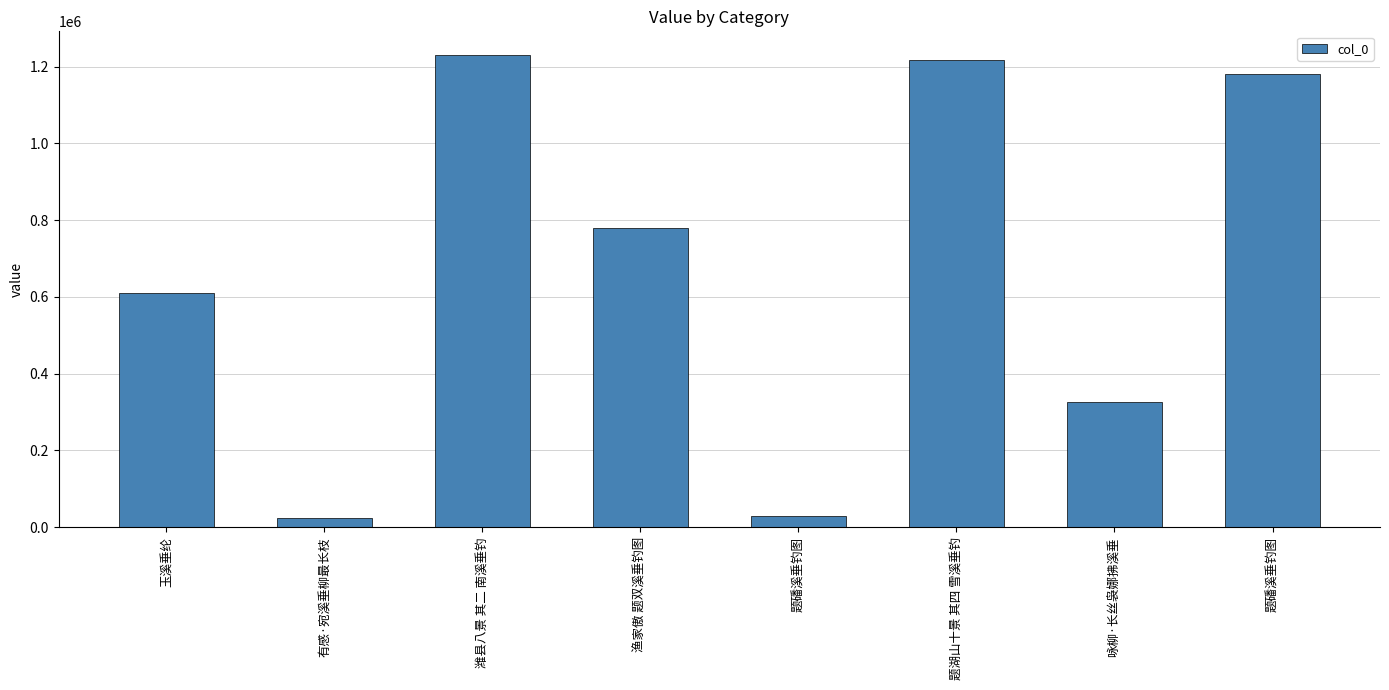

How many data points are less than 779528?

4